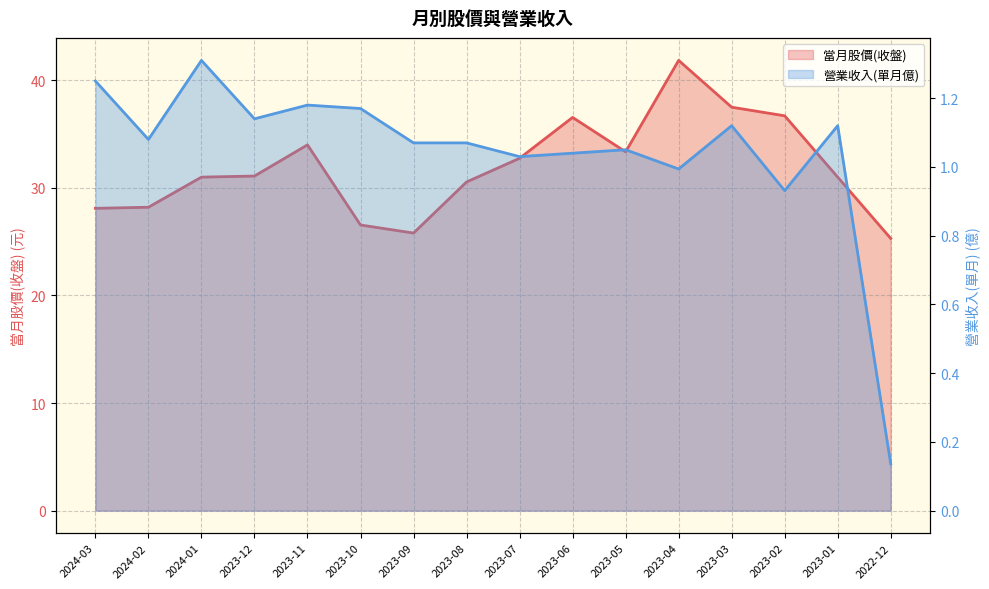

Reading left to right, extract all data points from this chart.

當月股價(收盤): 2024-03=28.1	2024-02=28.2	2024-01=31.0	2023-12=31.1	2023-11=34.0	2023-10=26.6	2023-09=25.8	2023-08=30.6	2023-07=32.8	2023-06=36.5	2023-05=33.4	2023-04=41.9	2023-03=37.5	2023-02=36.7	2023-01=31.0	2022-12=25.3
營業收入(單月億): 2024-03=1.2	2024-02=1.1	2024-01=1.3	2023-12=1.1	2023-11=1.2	2023-10=1.2	2023-09=1.1	2023-08=1.1	2023-07=1.0	2023-06=1.0	2023-05=1.1	2023-04=1.0	2023-03=1.1	2023-02=0.9	2023-01=1.1	2022-12=0.1